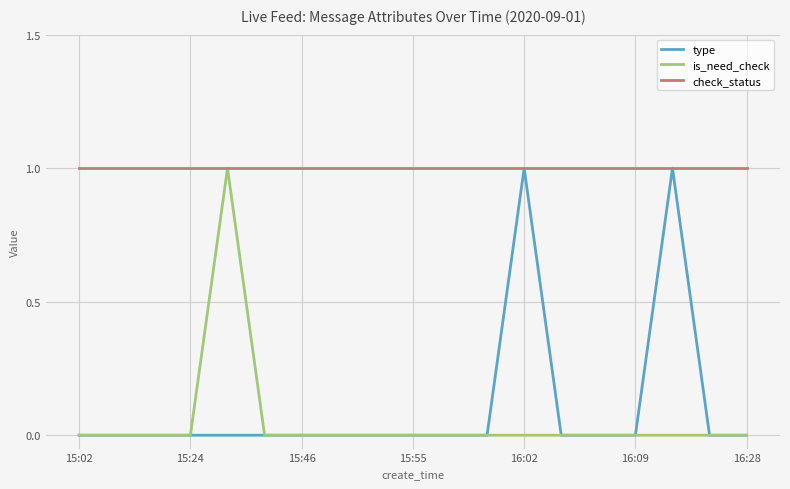

Reading left to right, what are all the values shown in this chart?

type: 0	0	0	0	0	0	0	0	0	0	0	0	1	0	0	0	1	0	0
is_need_check: 0	0	0	0	1	0	0	0	0	0	0	0	0	0	0	0	0	0	0
check_status: 1	1	1	1	1	1	1	1	1	1	1	1	1	1	1	1	1	1	1